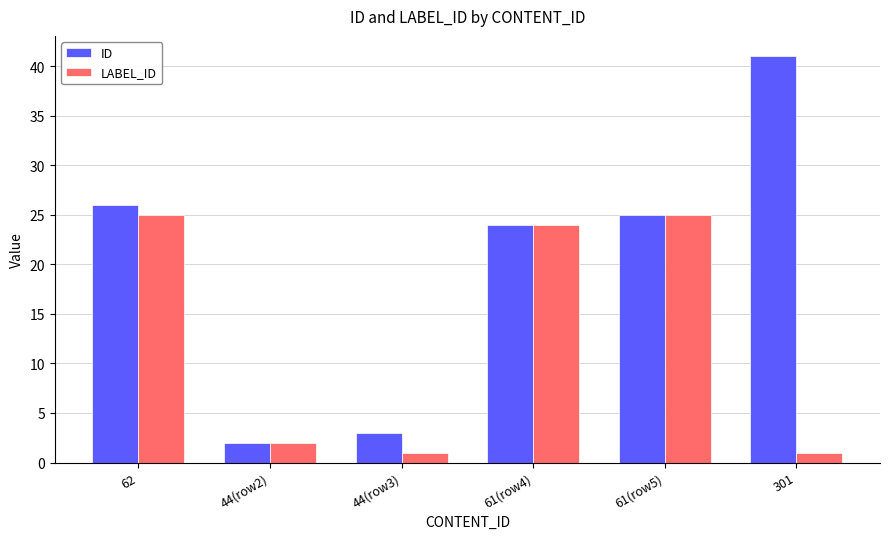

Reading left to right, list all the values displayed in this chart.

ID: 62=26	44(row2)=2	44(row3)=3	61(row4)=24	61(row5)=25	301=41
LABEL_ID: 62=25	44(row2)=2	44(row3)=1	61(row4)=24	61(row5)=25	301=1